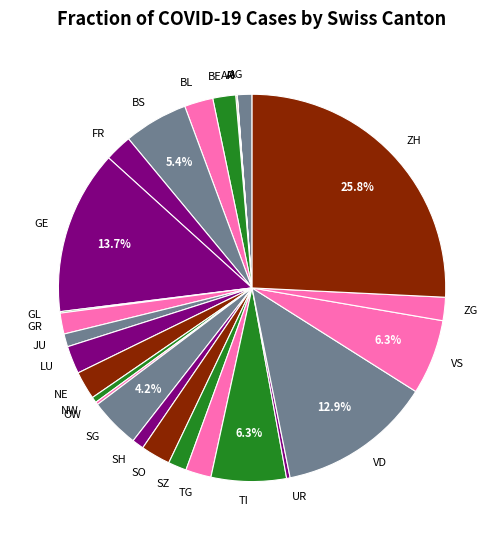

Is there any slice that represents more than half of the pie?

No